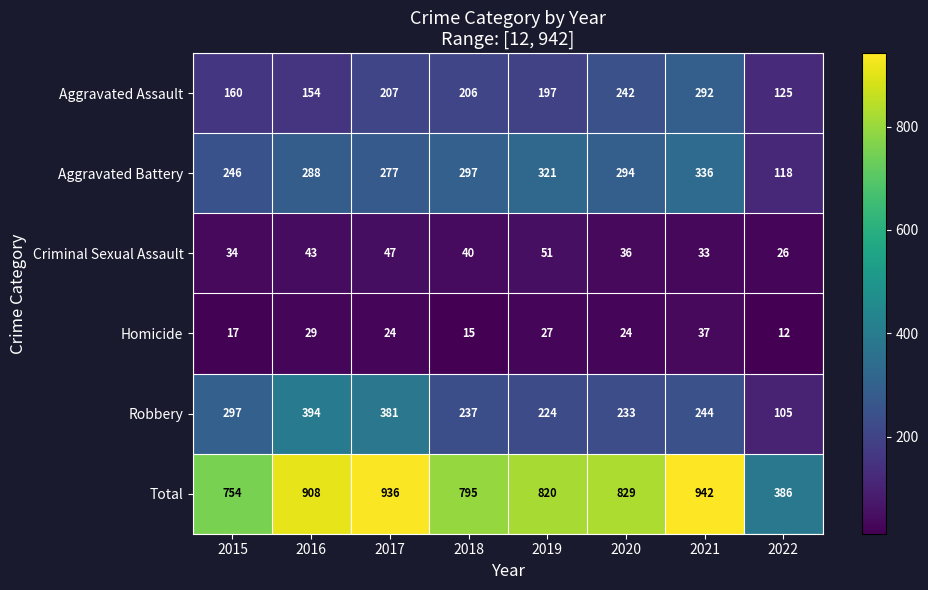

At how many categories does at least one series exceed 42?

8